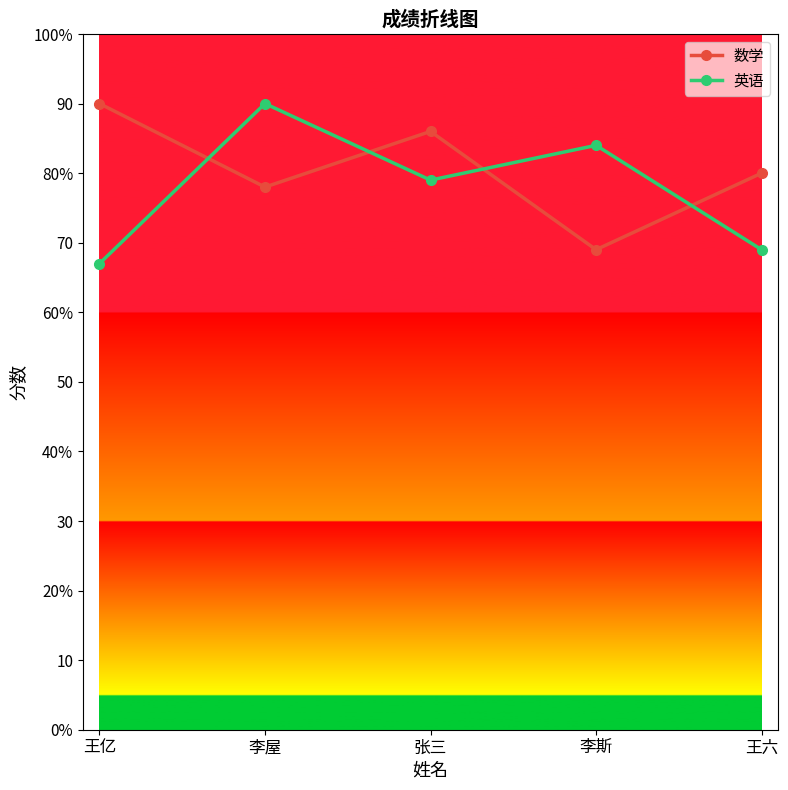

Where is the first local maximum for 英语?

李屋